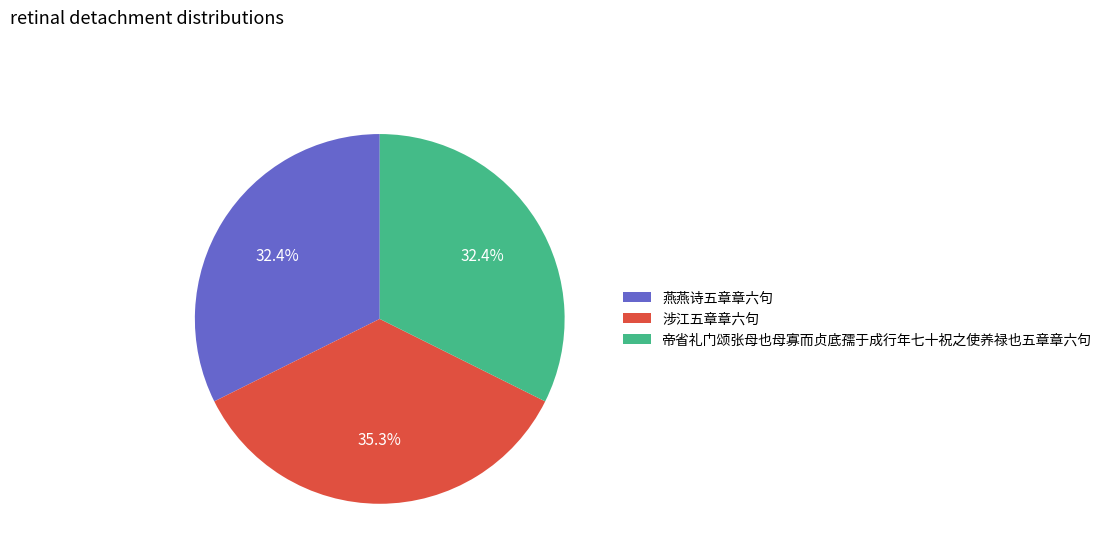

How many slices are in this pie chart?

3